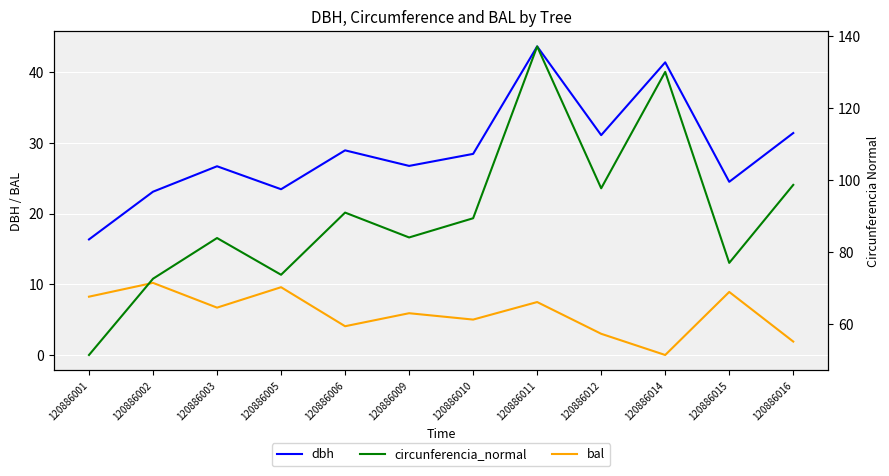

Which label corresponds to the largest value in the chart?

120886011